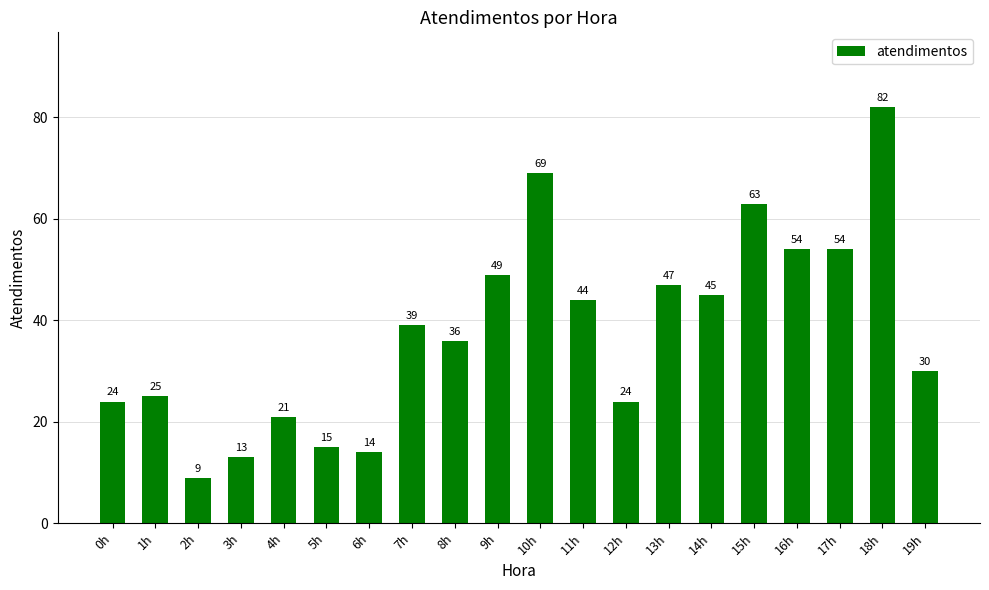

At which category does the chart reach its minimum across all series?

2h